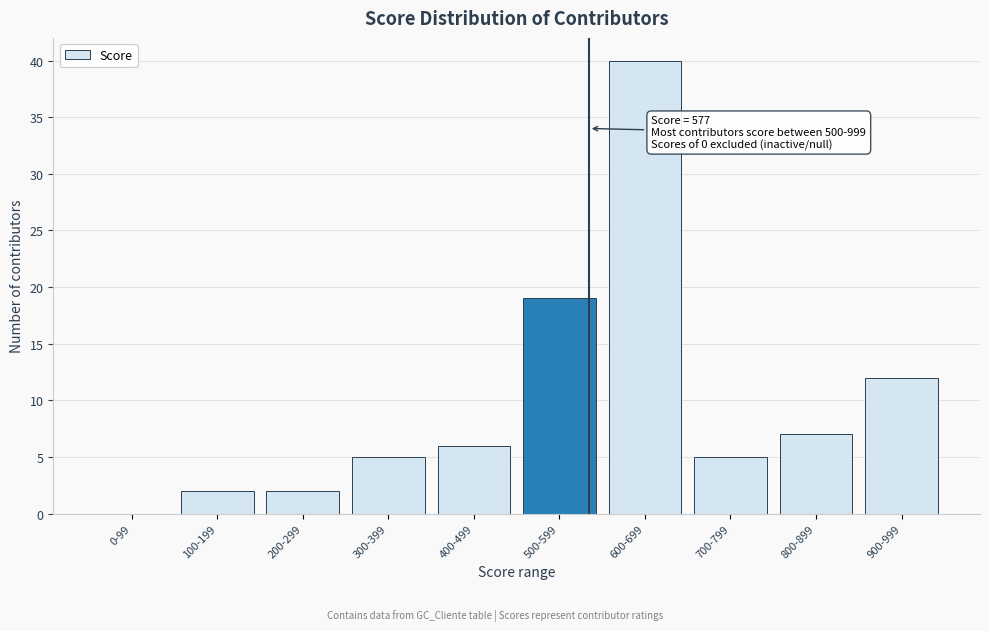

Reading left to right, extract all data points from this chart.

0-99=0	100-199=2	200-299=2	300-399=5	400-499=6	500-599=19	600-699=40	700-799=5	800-899=7	900-999=12